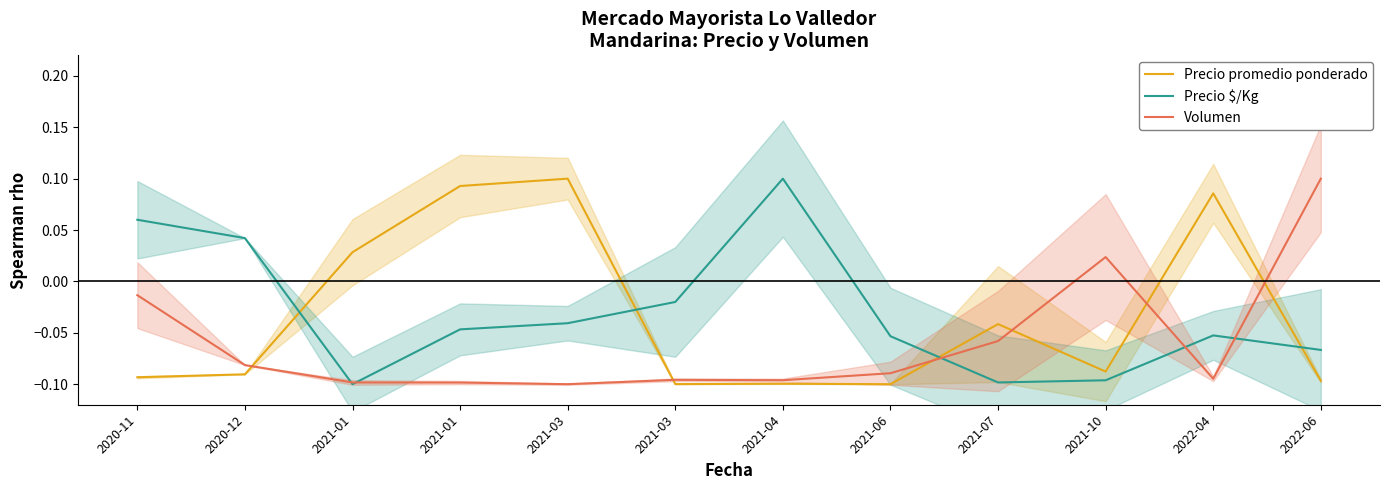

What is the spread (max minus min) of values at 2021-01?

0.1